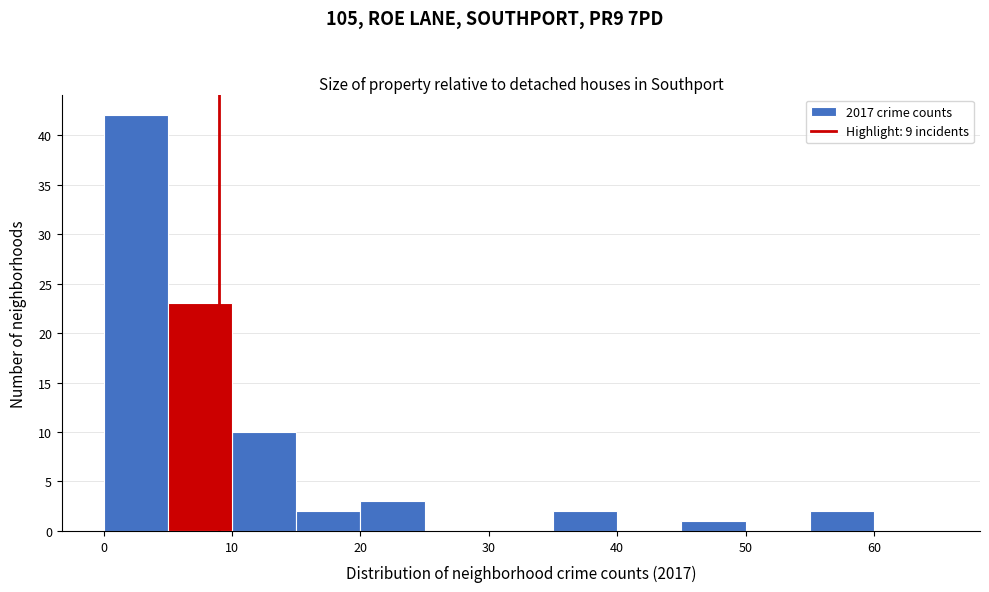

Reading left to right, list every bar in this chart as the range it spans on the x-axis followed by its height. The values are not printed on the chart, so give them approximately, as read against the axis.

0 to 5: 42
5 to 10: 23
10 to 15: 10
15 to 20: 2
20 to 25: 3
25 to 30: 0
30 to 35: 0
35 to 40: 2
40 to 45: 0
45 to 50: 1
50 to 55: 0
55 to 60: 2
60 to 65: 0